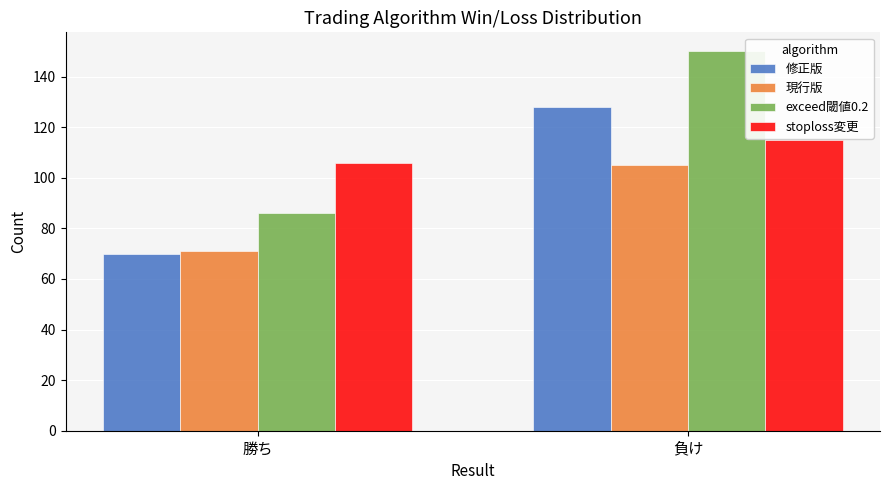

How many groups of bars are there?

2